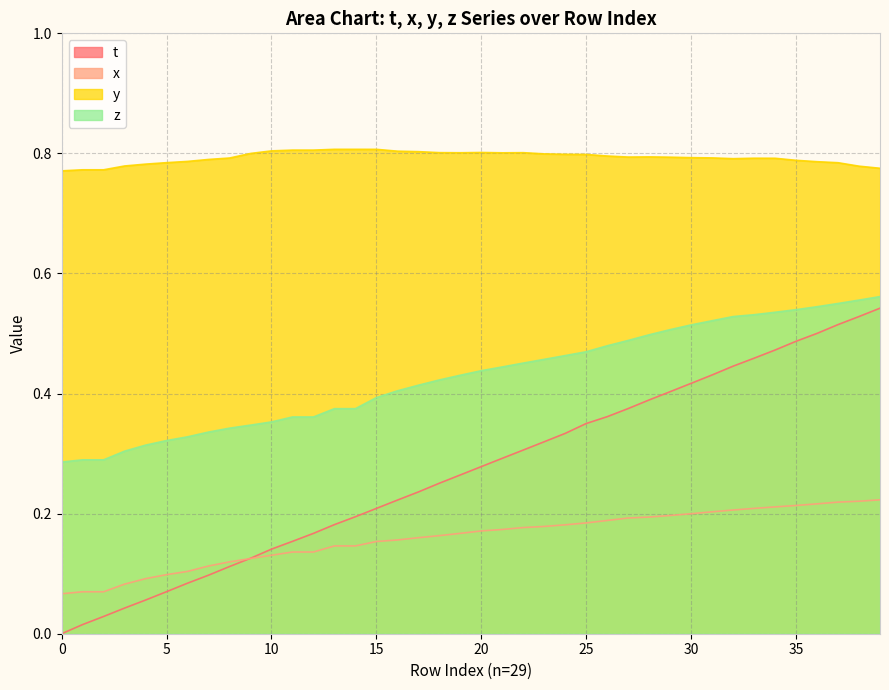

What is the sum of the y values at 24 and 33?

1.6